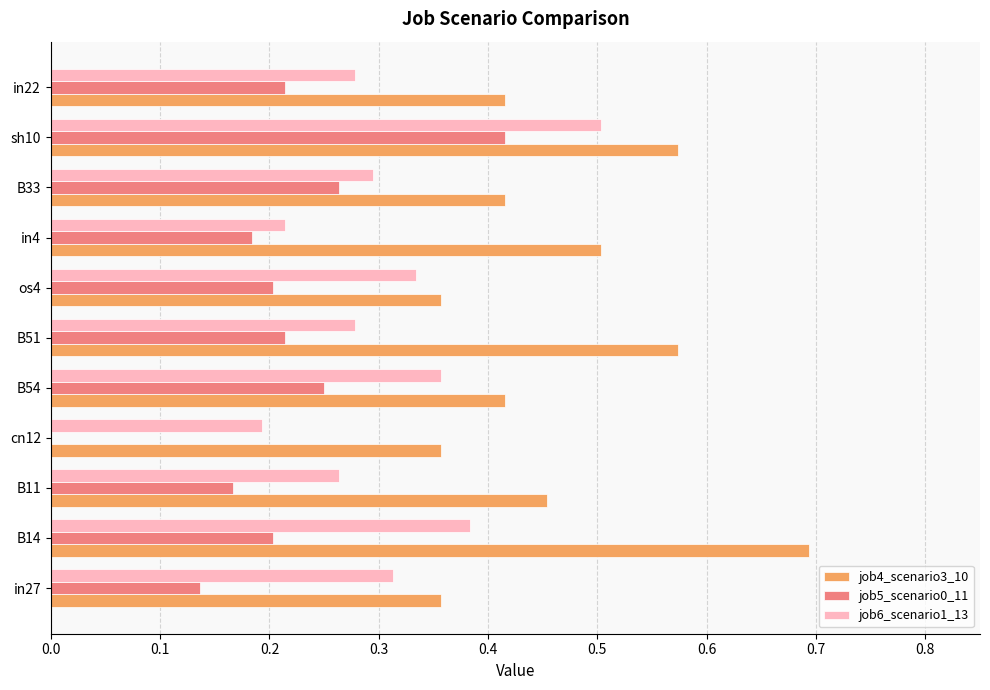

Is the value of job6_scenario1_13 at os4 greater than the value of job4_scenario3_10 at sh10?

No